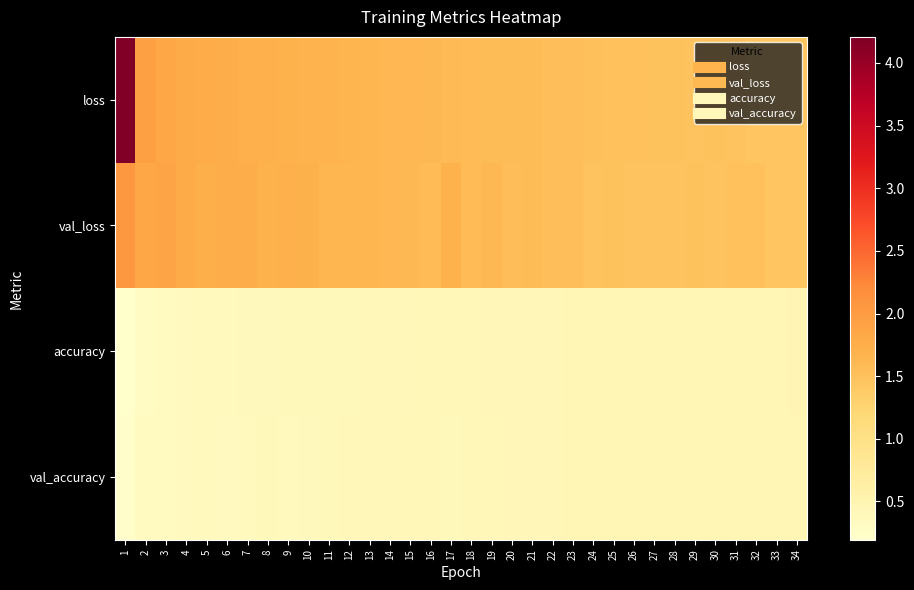

At which category is the sum across all series the highest?

1